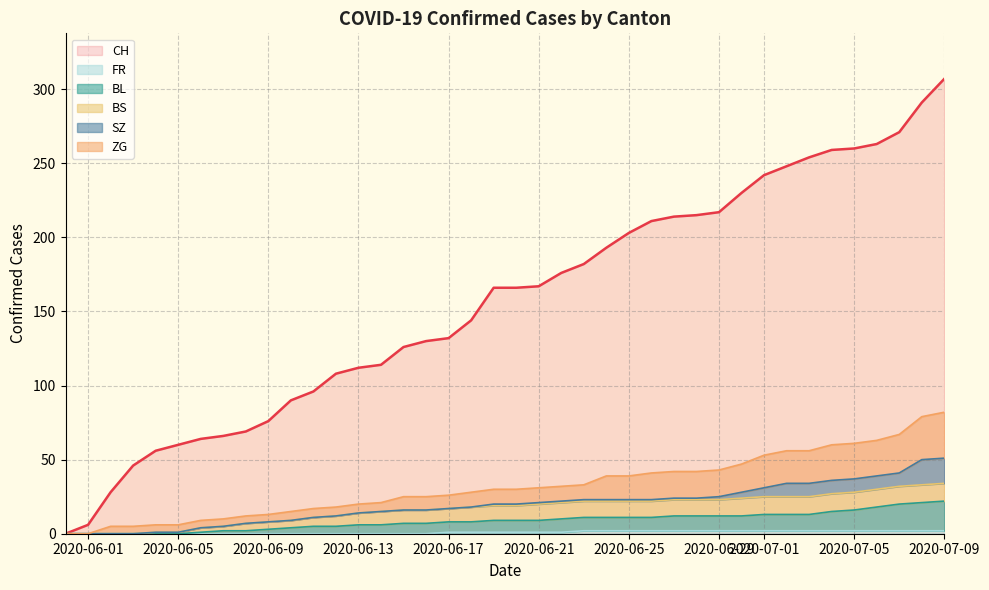

What is the maximum value for CH?

307